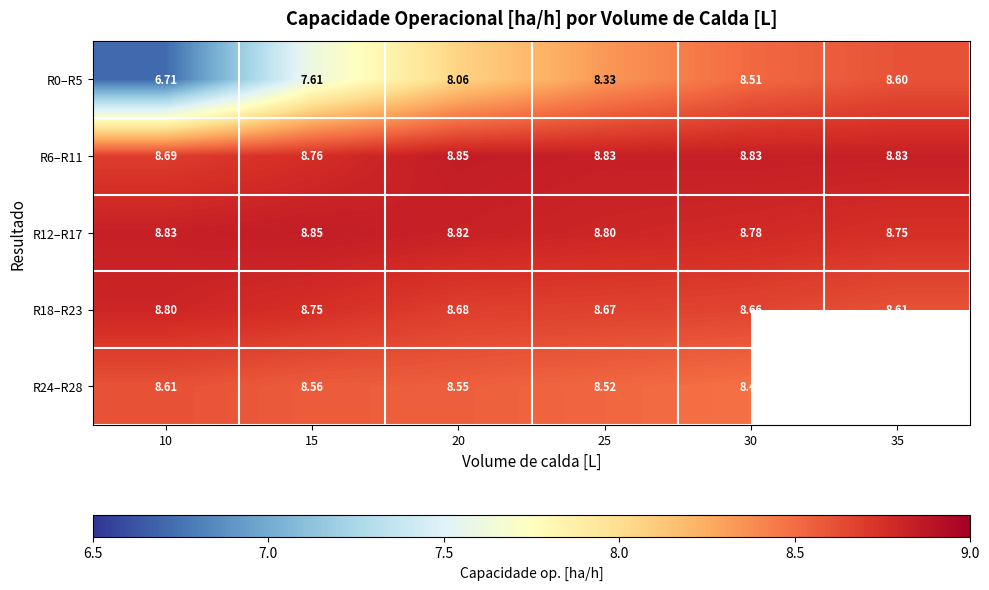

Is the value of R18–R23 at 15 greater than the value of R6–R11 at 35?

No